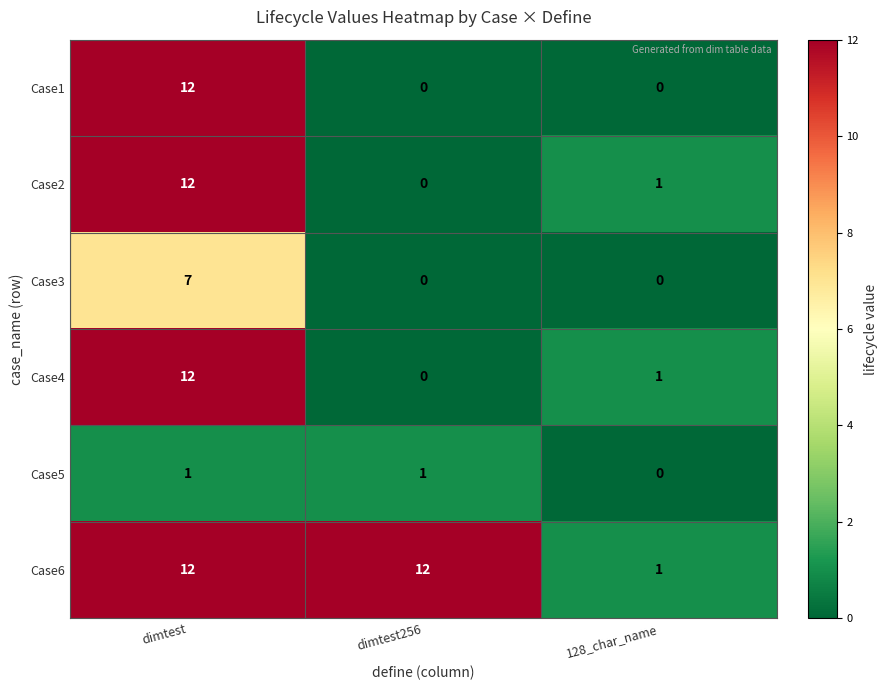

At which category is the sum across all series the highest?

dimtest